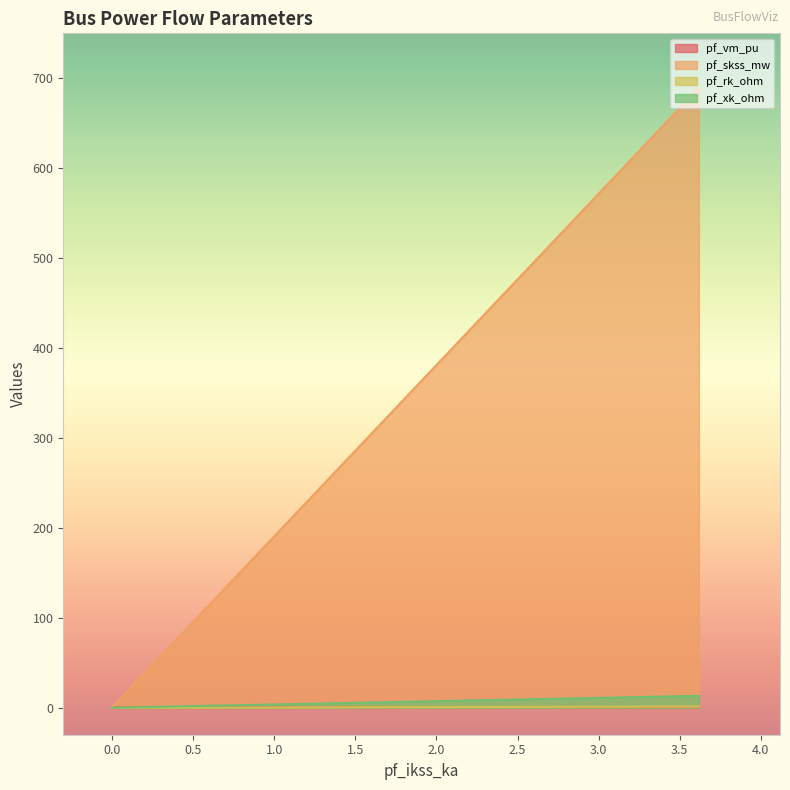

True or false: pf_rk_ohm and pf_skss_mw intersect in this chart.

False